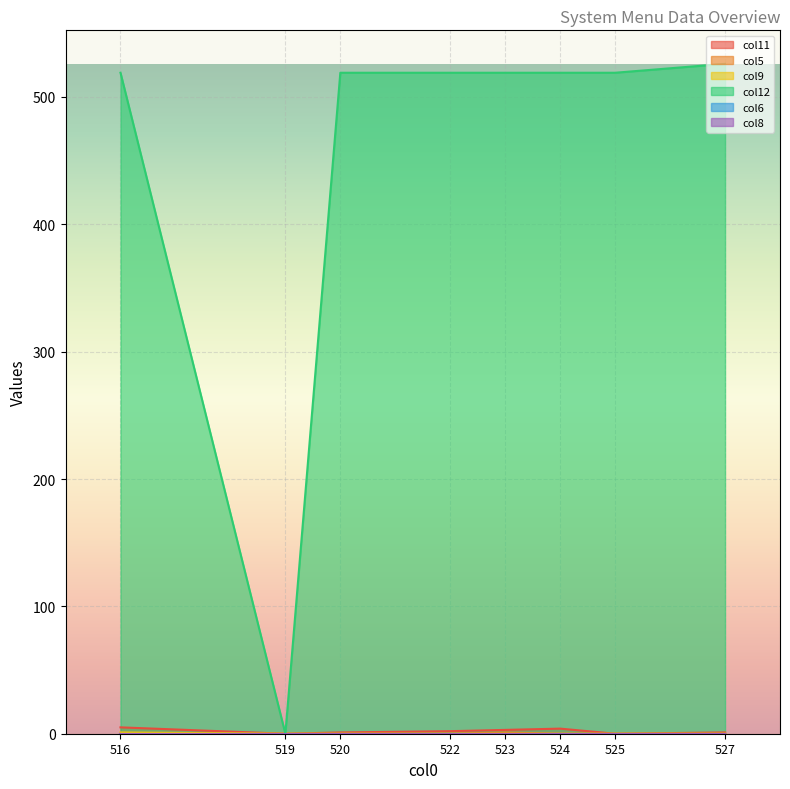

True or false: col11 and col9 cross at least once.

False